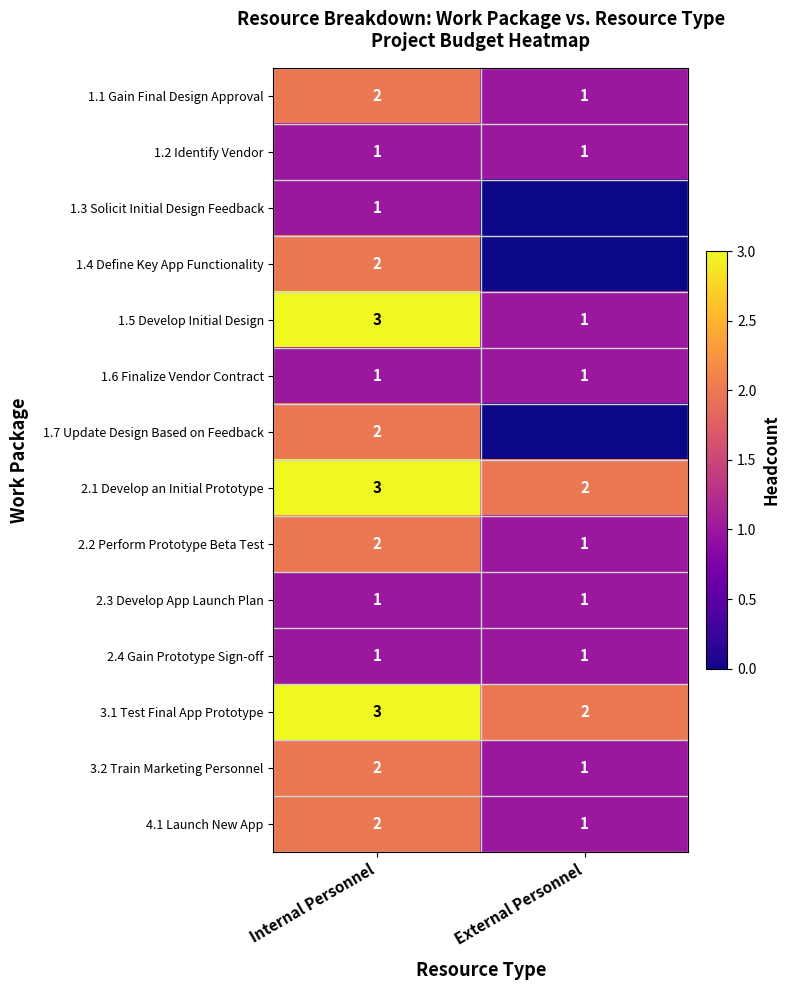

Count the number of data series in this chart.

14